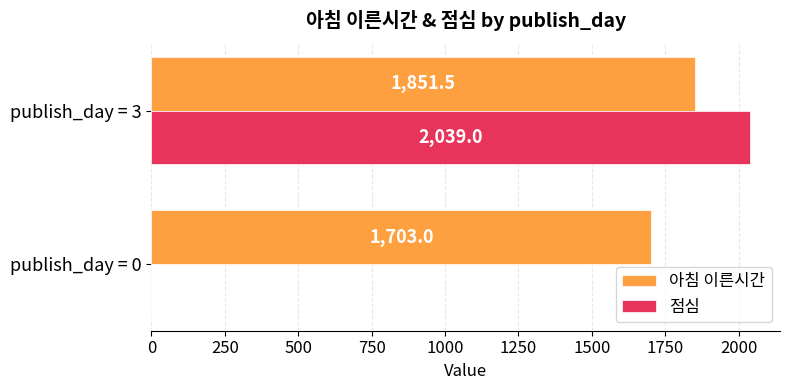

How many positive values does the 점심 series have?

1